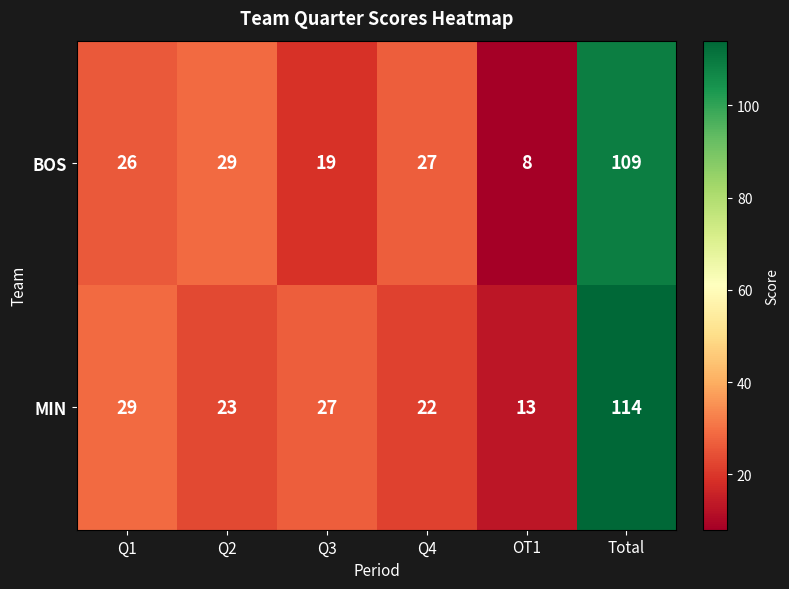

At Q3, list the series in order from smallest to largest.

BOS, MIN